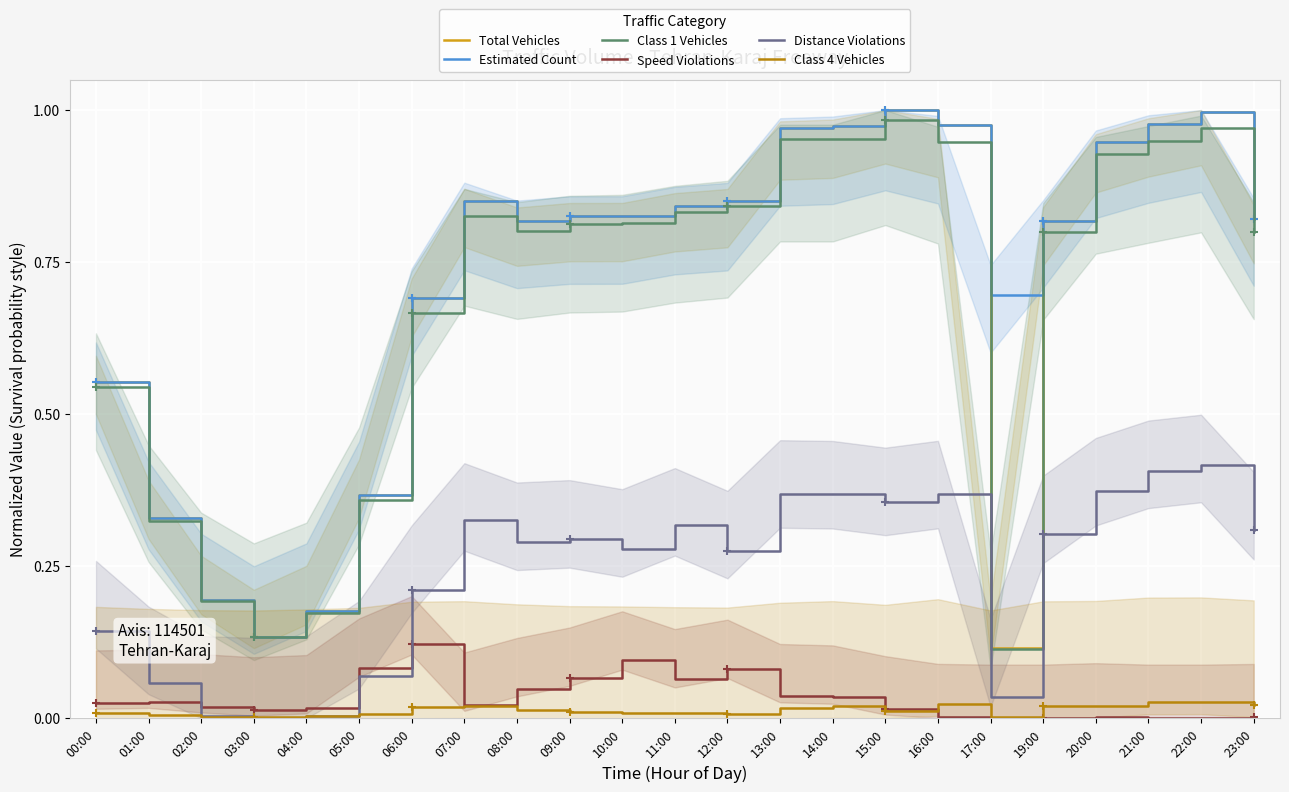

Which category has the lowest value in the Class 4 Vehicles series?

03:00